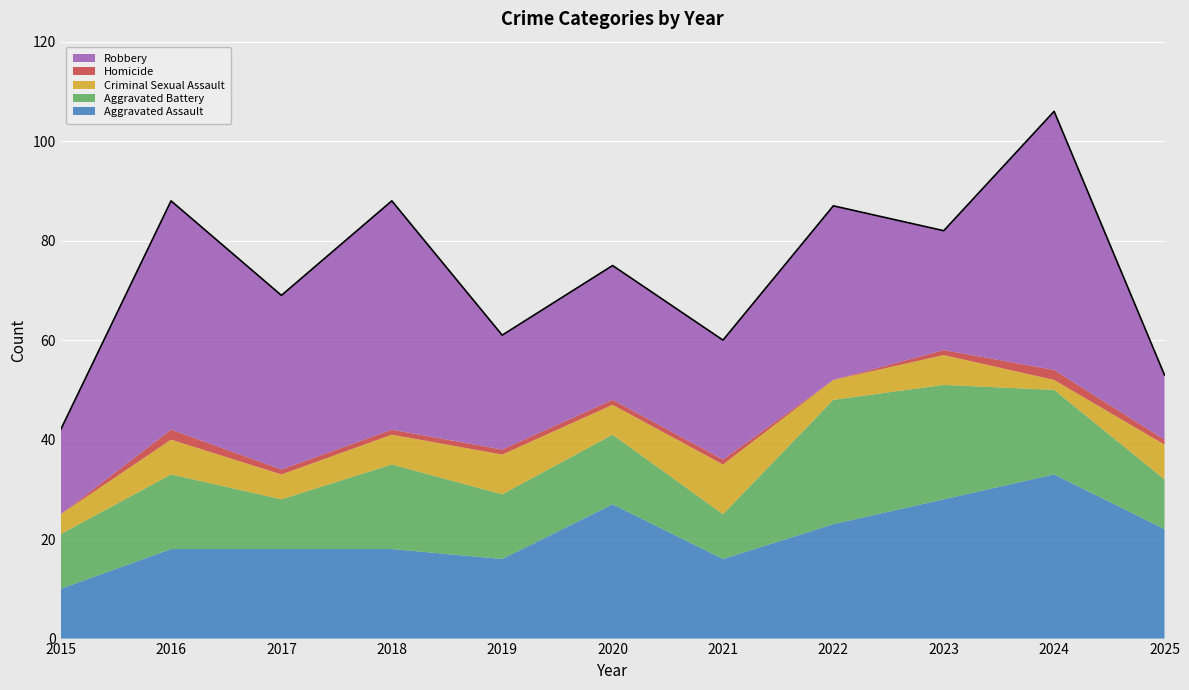

Between 2015 and 2025, which is larger?

2025